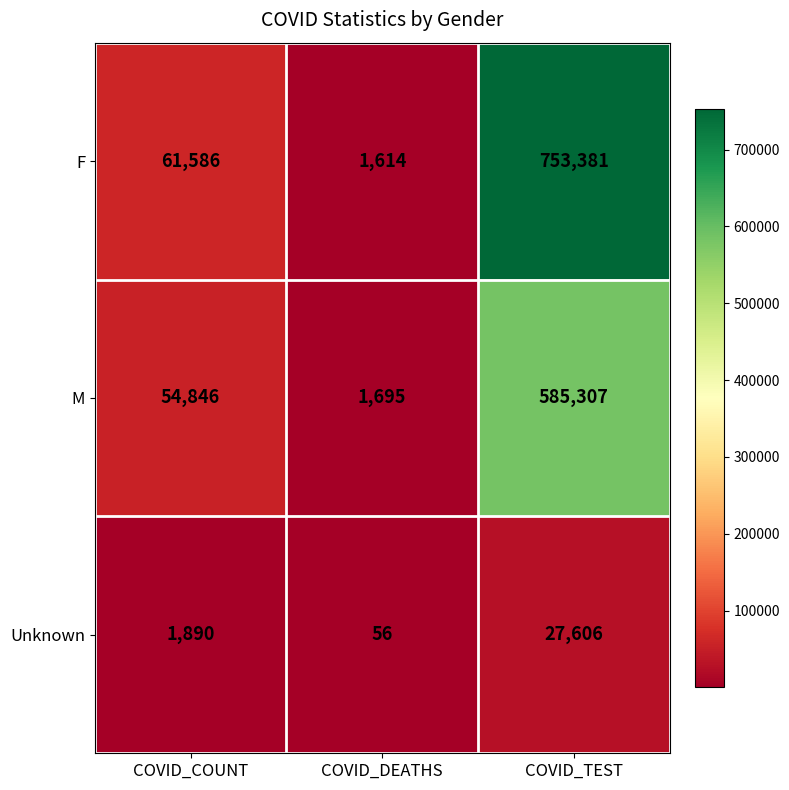

What is the greatest value displayed?

753381